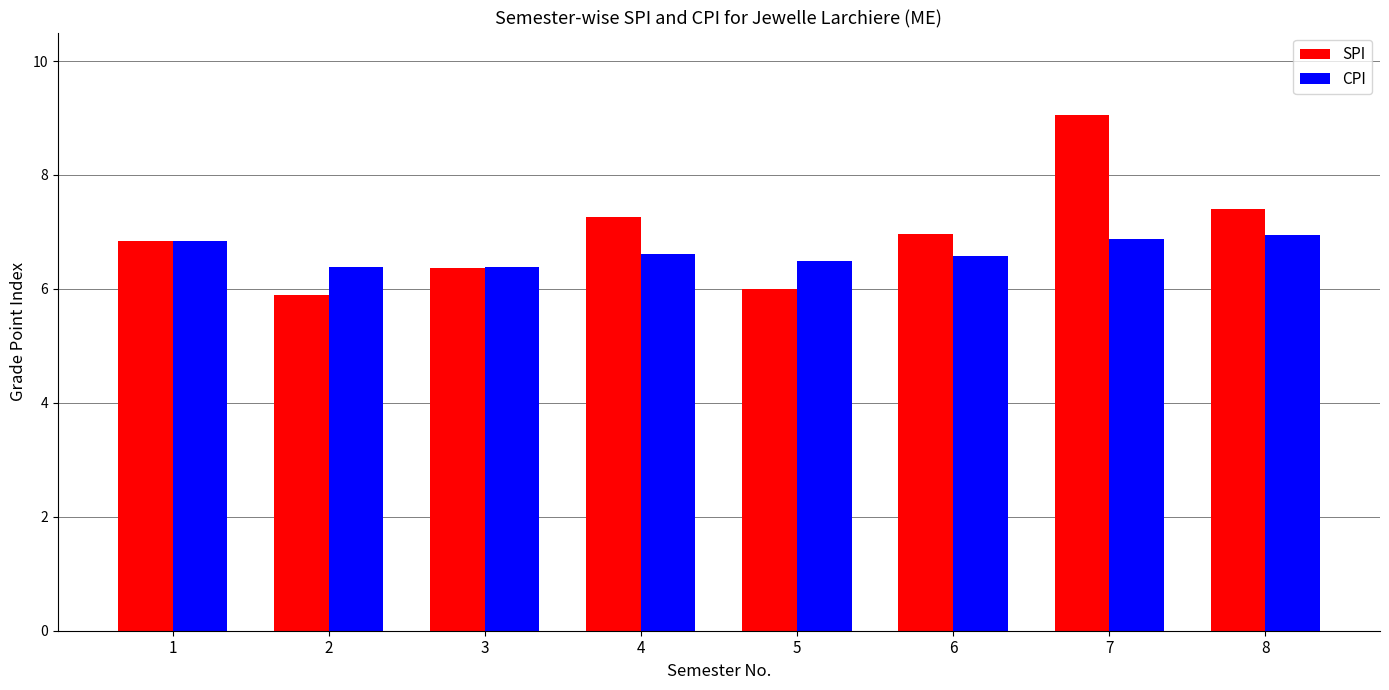

At 8, list the series in order from smallest to largest.

CPI, SPI